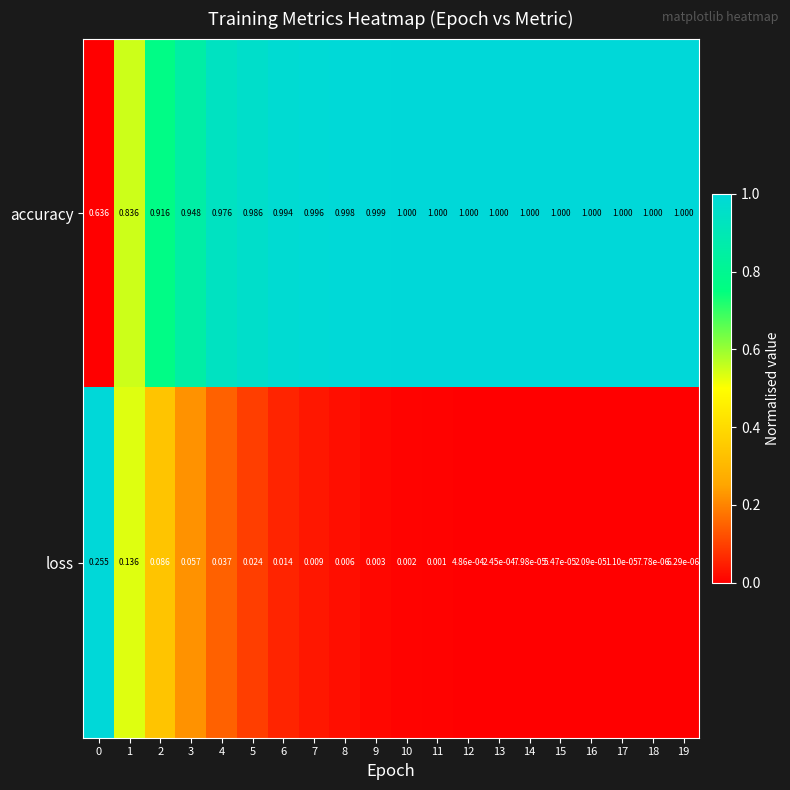

Which series has the largest range (max minus min)?

accuracy